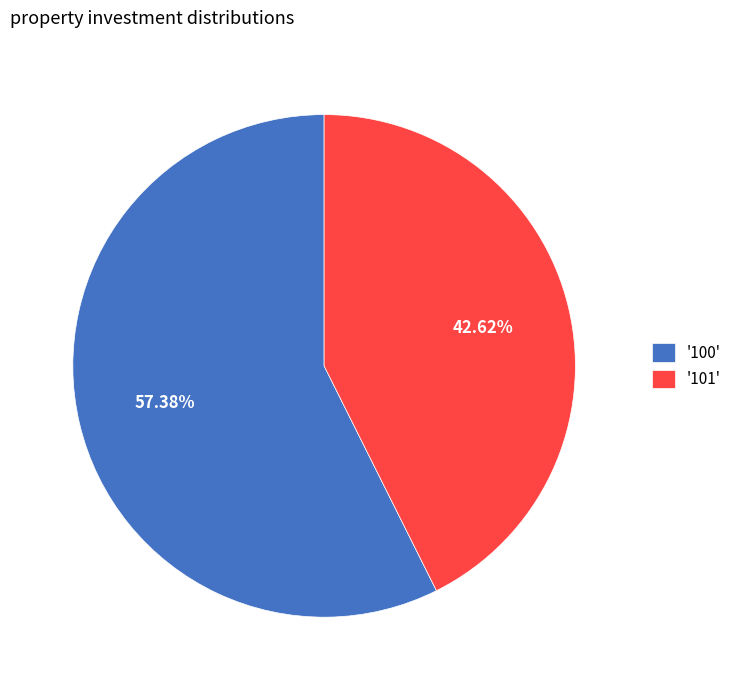

What is the ratio of the value at '100' to the value at '101'?

1.3